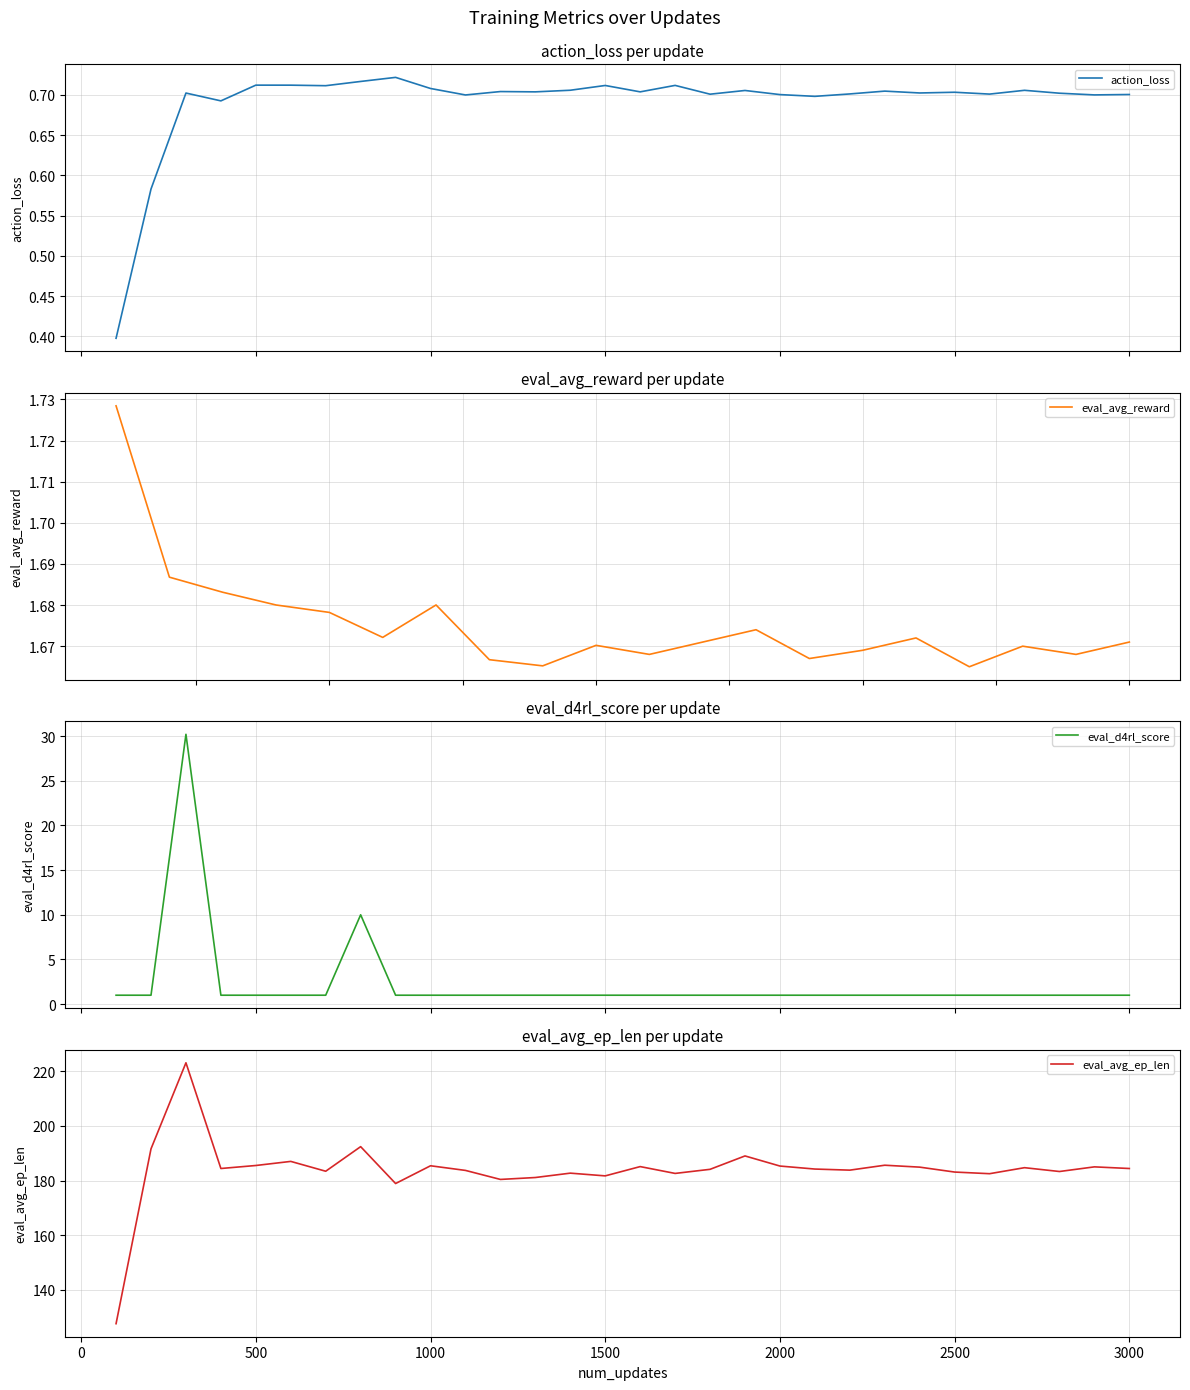

True or false: eval_avg_ep_len and eval_d4rl_score intersect in this chart.

False